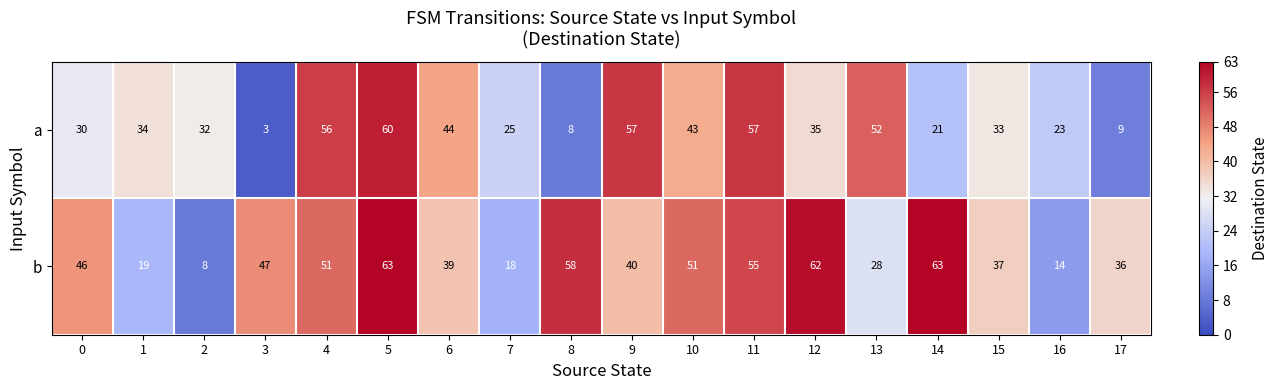

True or false: b has a value of 37 at 15.

True